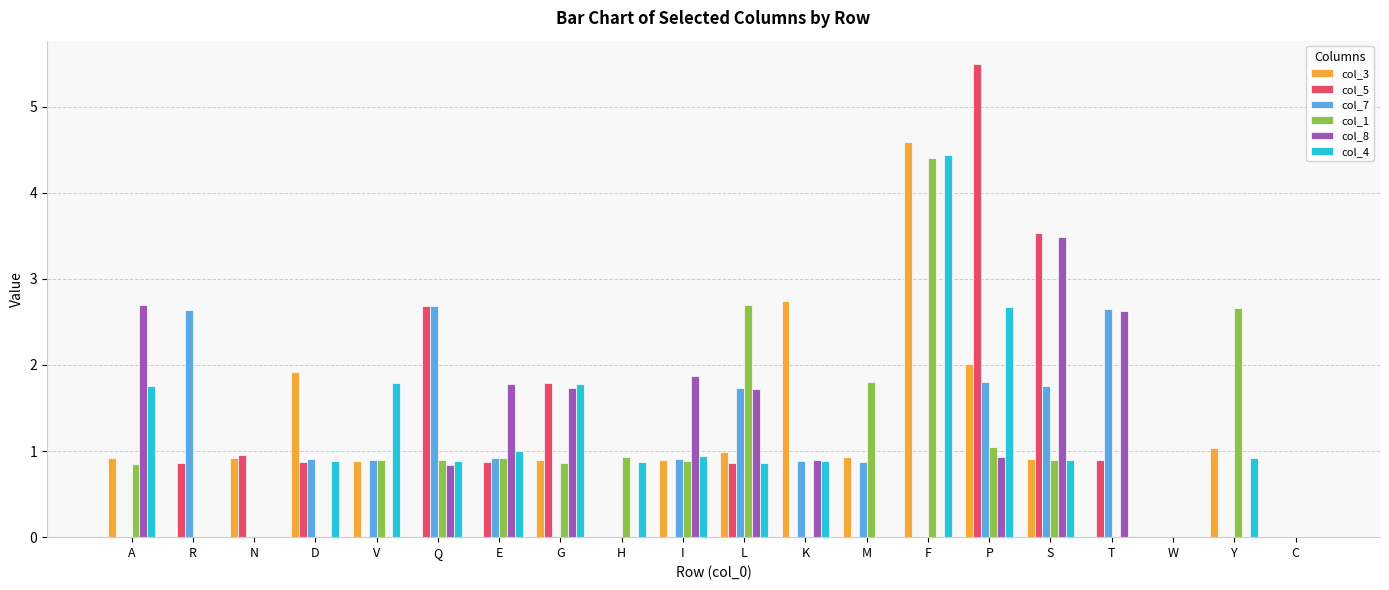

The col_5 series shows -3.0 at V. True or false?

False